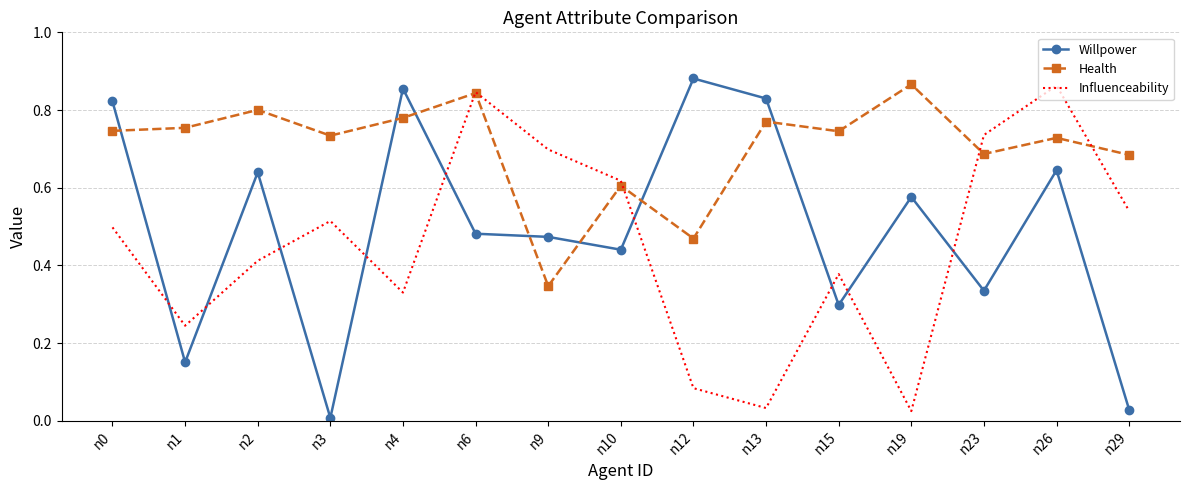

In Influenceability, how many points are lower than both neighbors (excluding endpoints)?

4